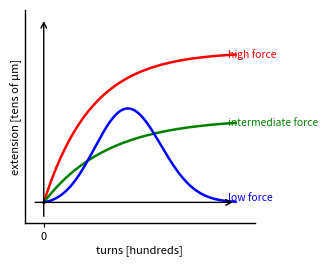

Is it true that high force equals 0 at Extension.url?

False